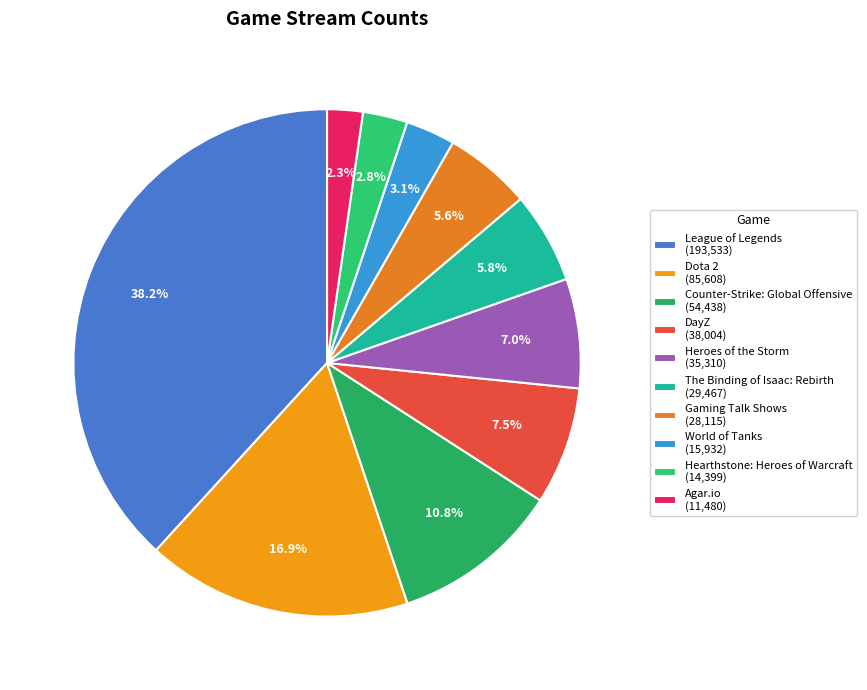

Is the sum of World of Tanks and Gaming Talk Shows greater than half?

No